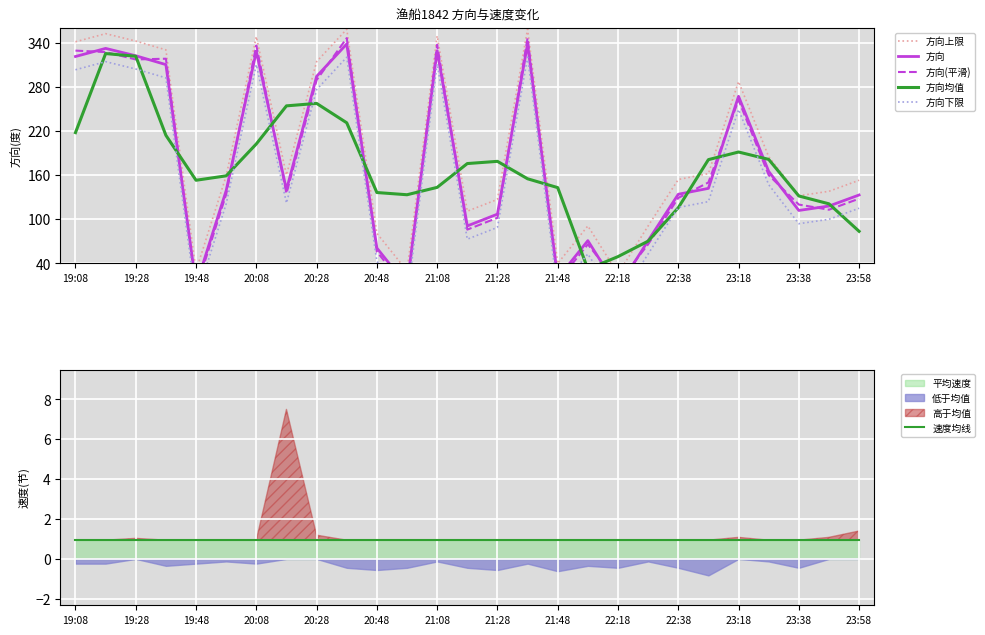

How many values in the 方向(平滑) series are below 134?

13